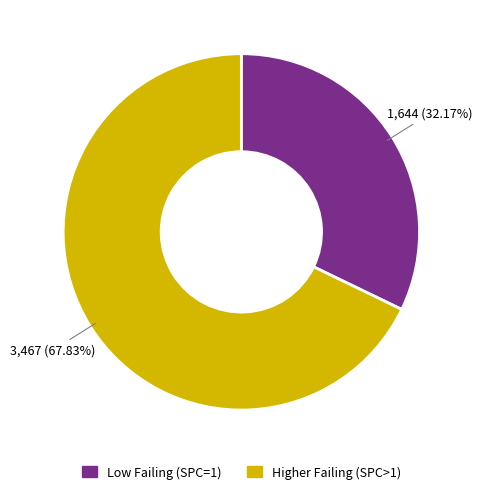

Is there a majority slice in this chart?

Yes